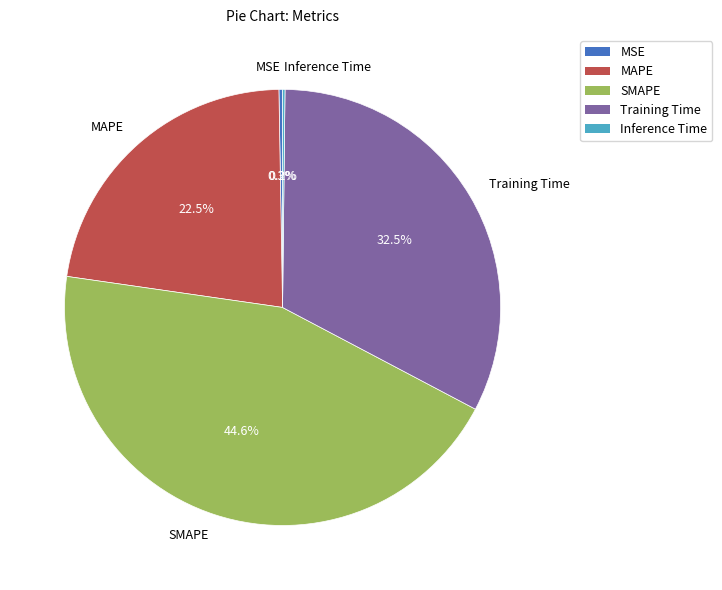

Is it true that MAPE is 33% of the pie?

False